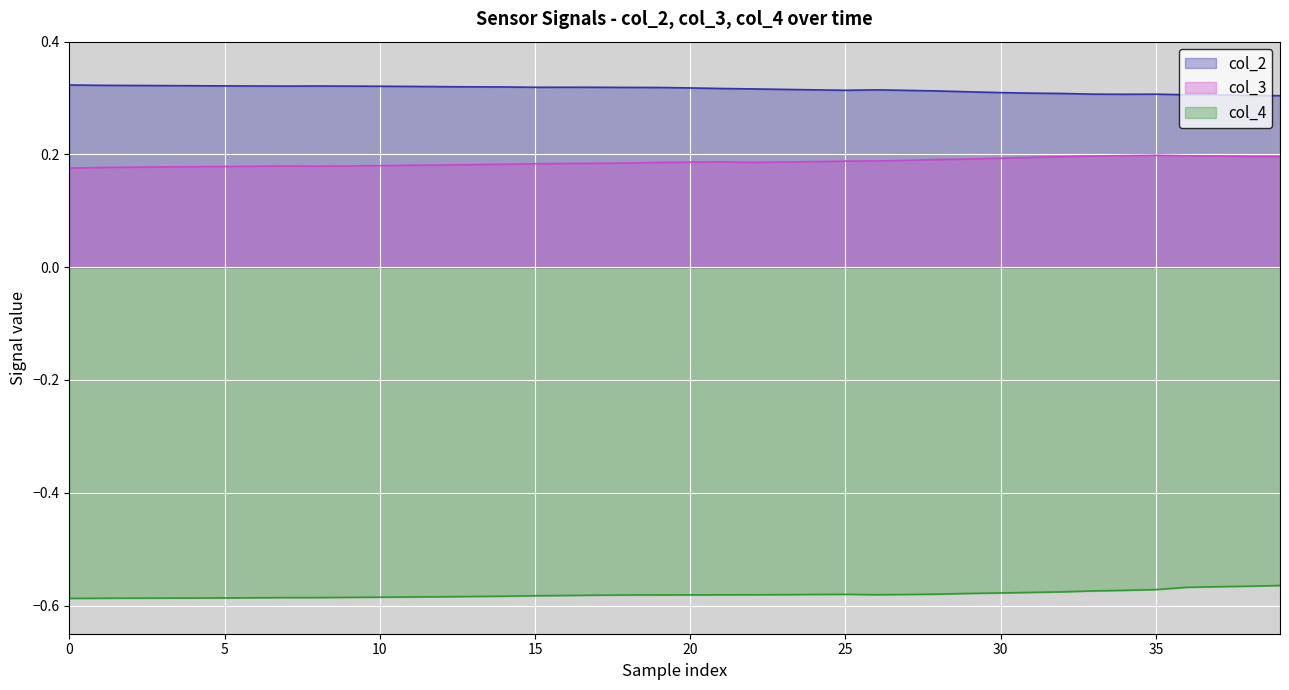

In col_2, how many points are lower than both neighbors (excluding endpoints)?

4